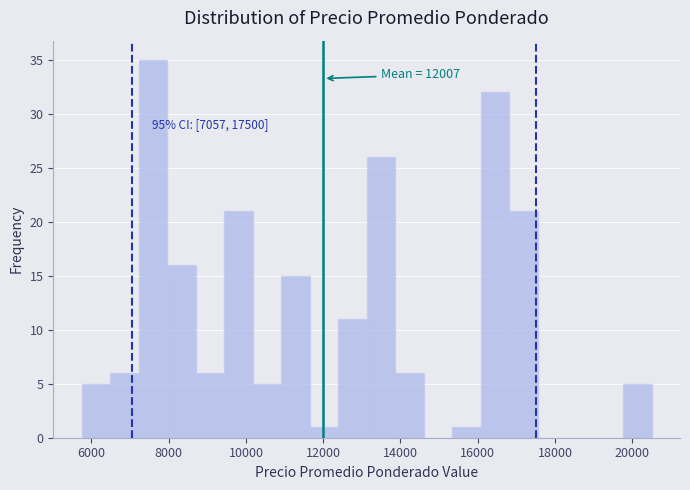

Around what value on the x-axis is the tallest bar? Give the approximate position of its centre, as read against the axis.

7600